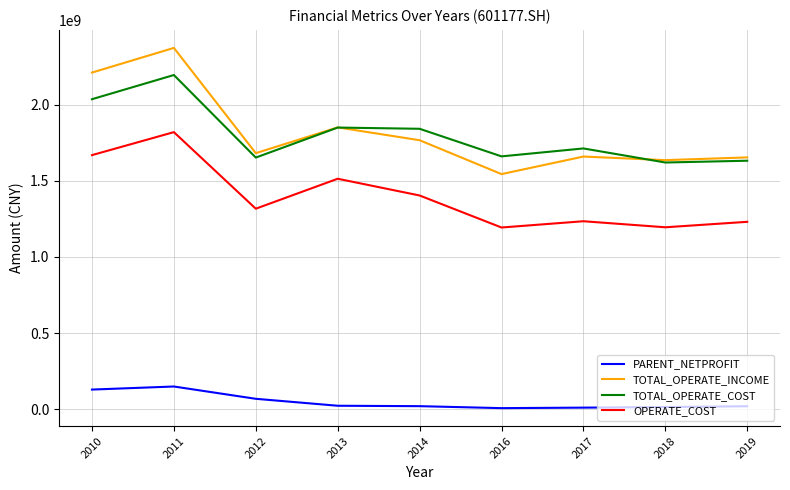

How many distinct data groups are displayed?

4